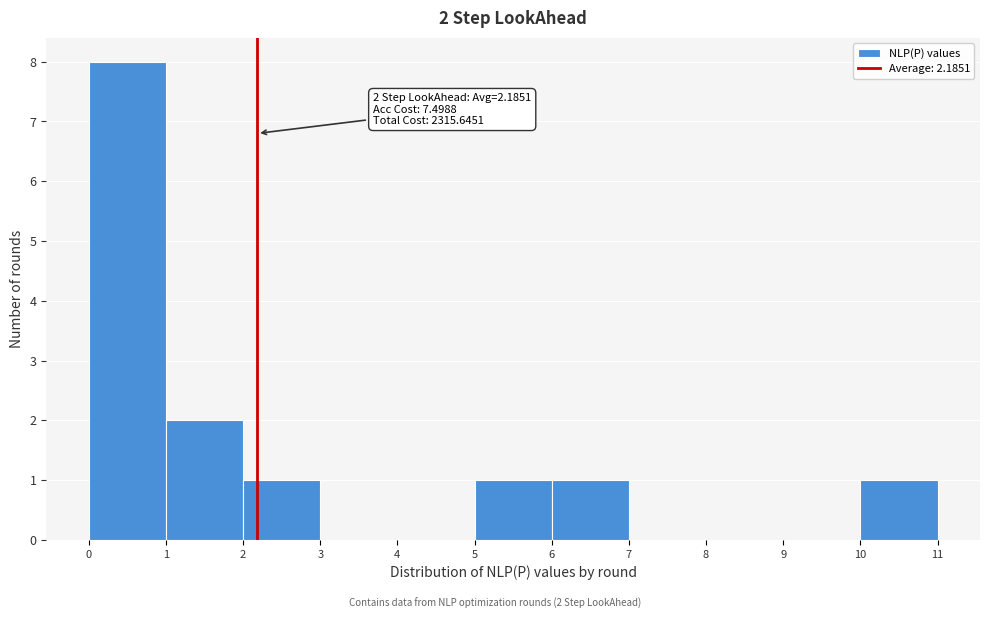

Over which range of the x-axis is the bar tallest?

0 to 1